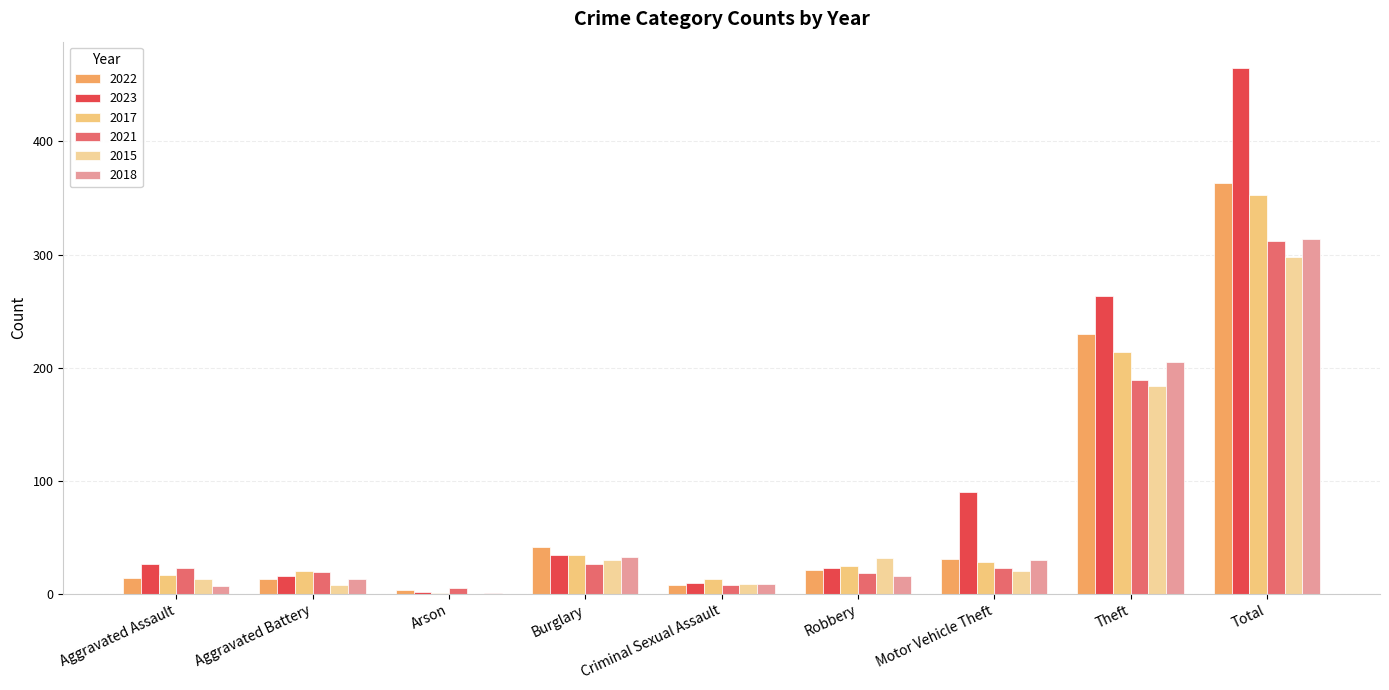

True or false: 2017 has a value of 57 at Burglary.

False